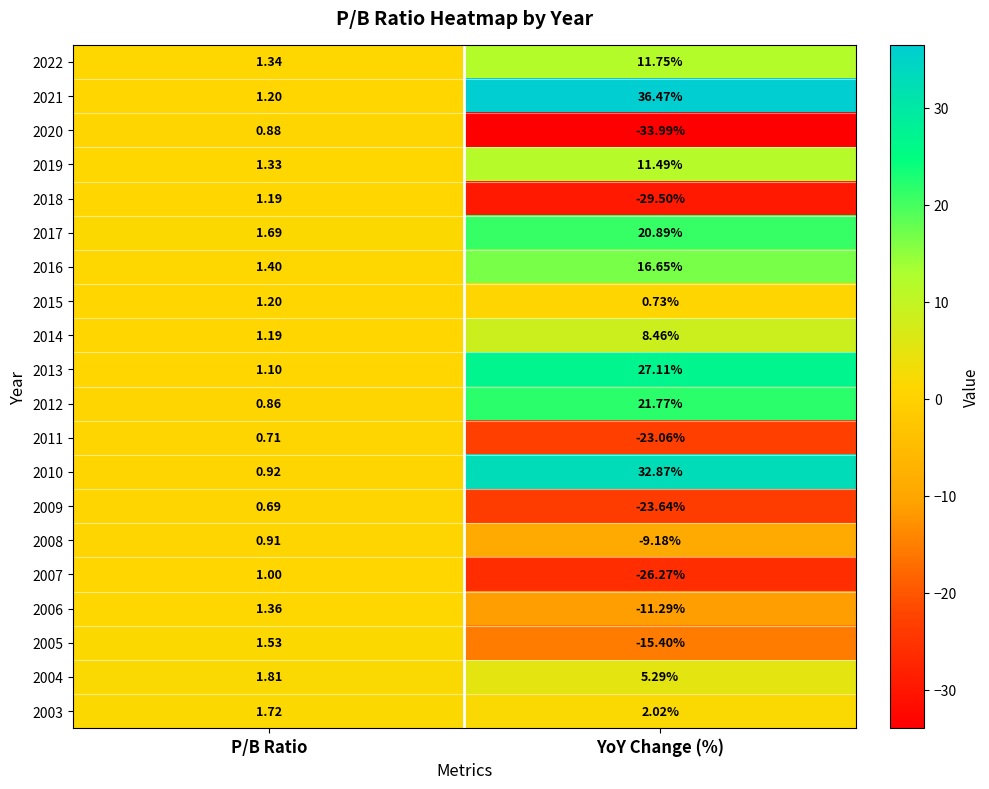

Rank the categories by 2006 value from highest to lowest.

P/B Ratio, YoY Change (%)